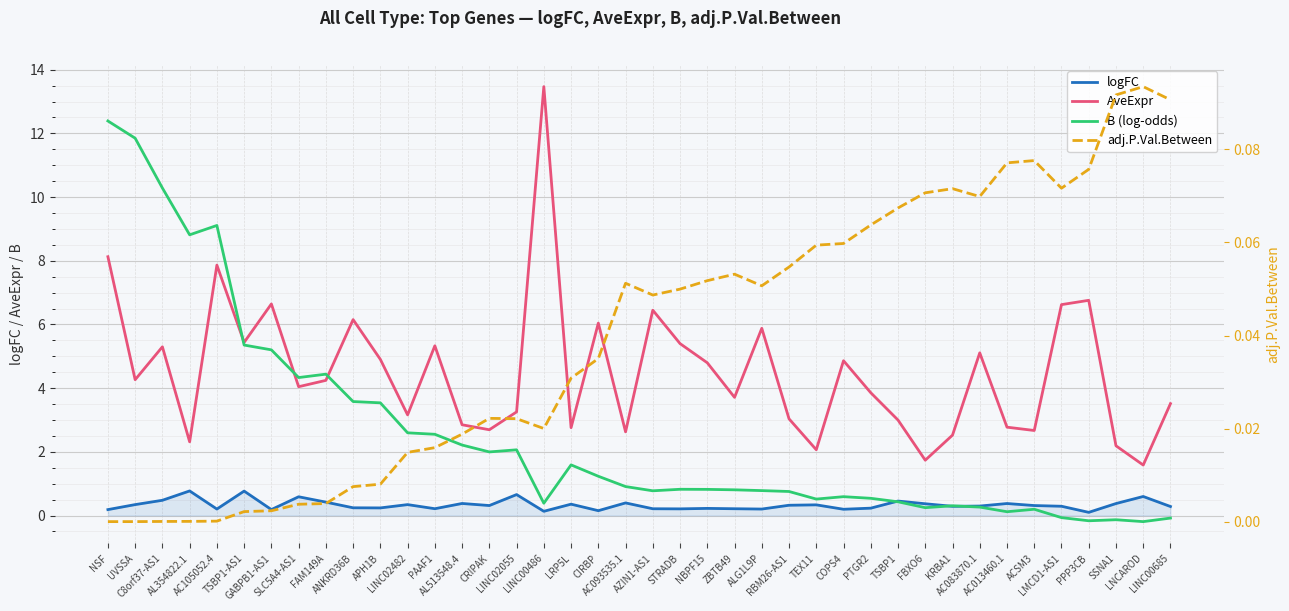

Which series has the largest range (max minus min)?

B (log-odds)